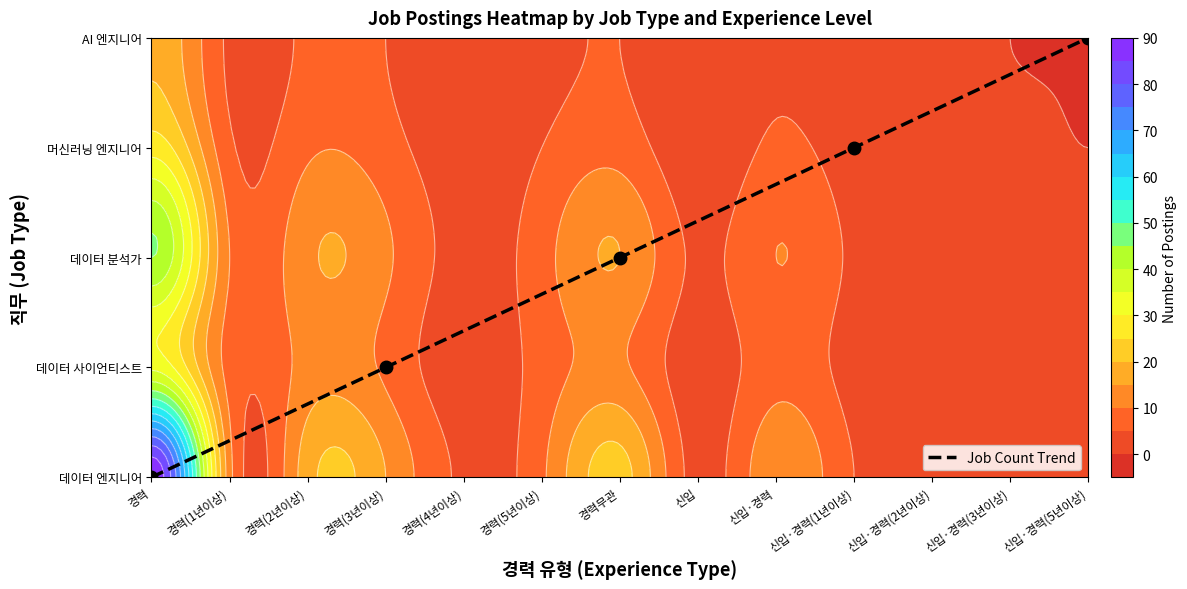

What is the difference between the values at 신입·경력(5년이상) and 경력무관?

2